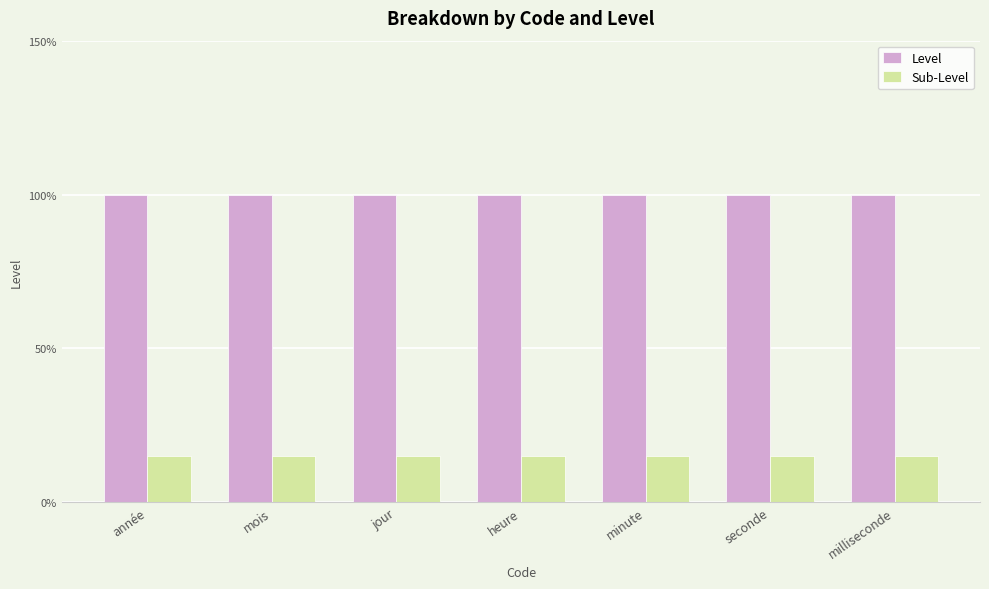

Between heure and seconde, which series saw the biggest shift?

Level